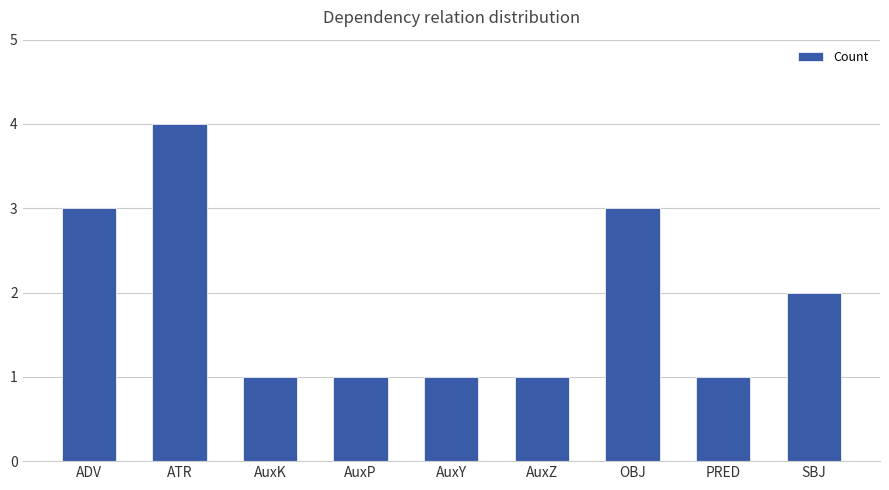

What is the minimum value shown in the chart?

1